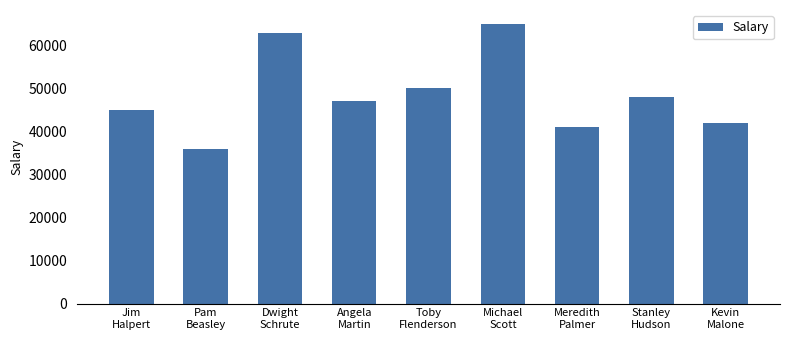

Between Dwight
Schrute and Michael
Scott, which is larger?

Michael
Scott